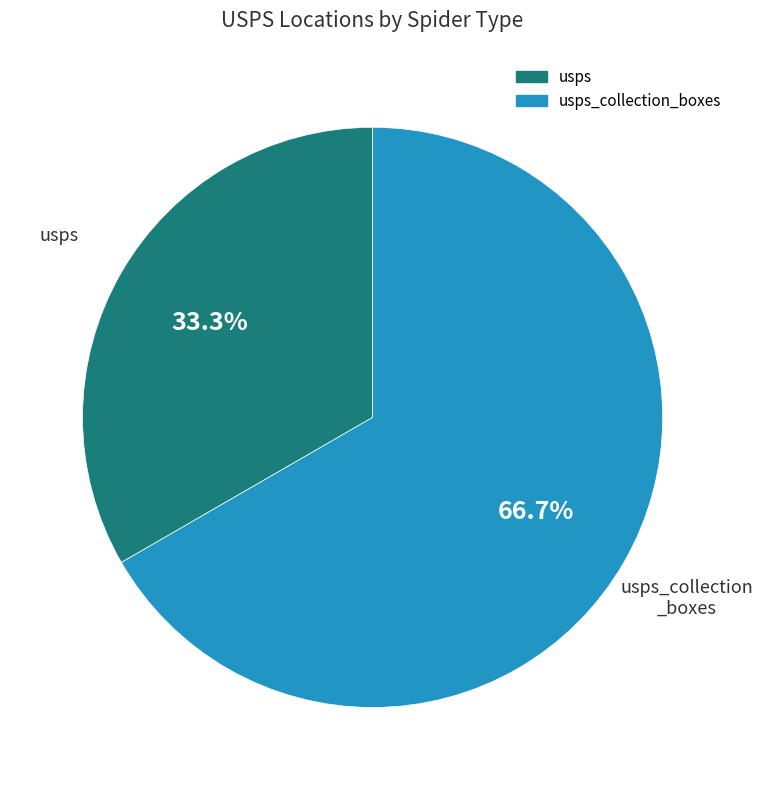

Is there a majority slice in this chart?

Yes